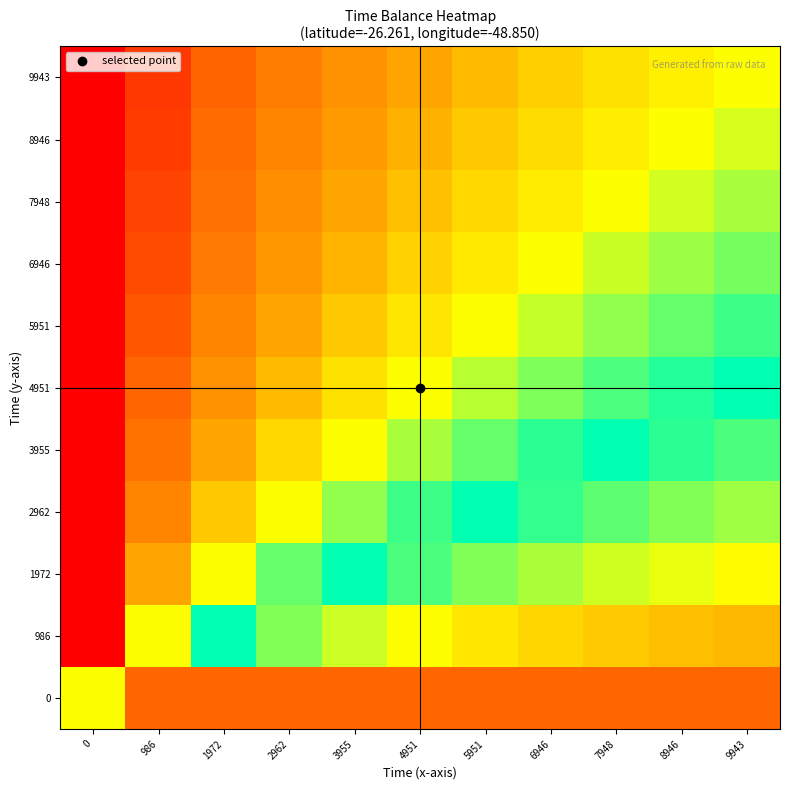

Between 8946 and 7948, which is larger?

8946